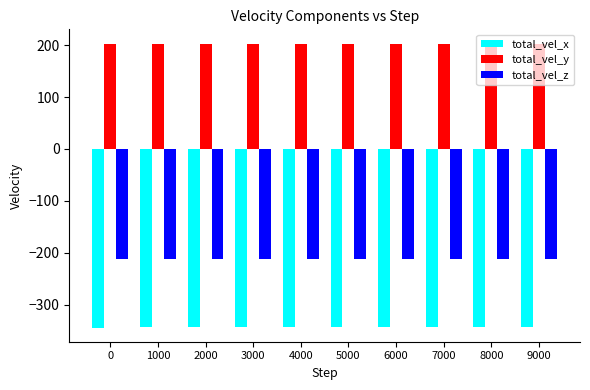

Is it true that total_vel_y equals 202.5 at 5000?

True